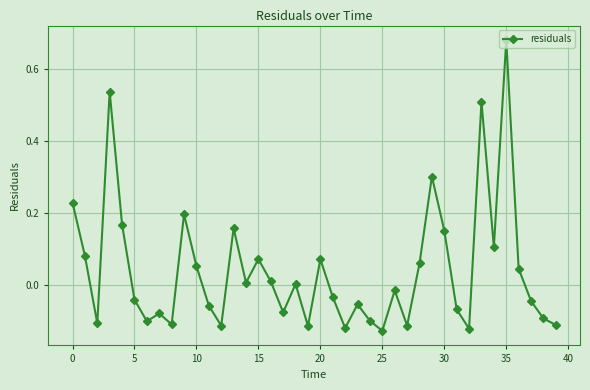

How many interior local peaks (higher than both neighbors) does the data have?

12